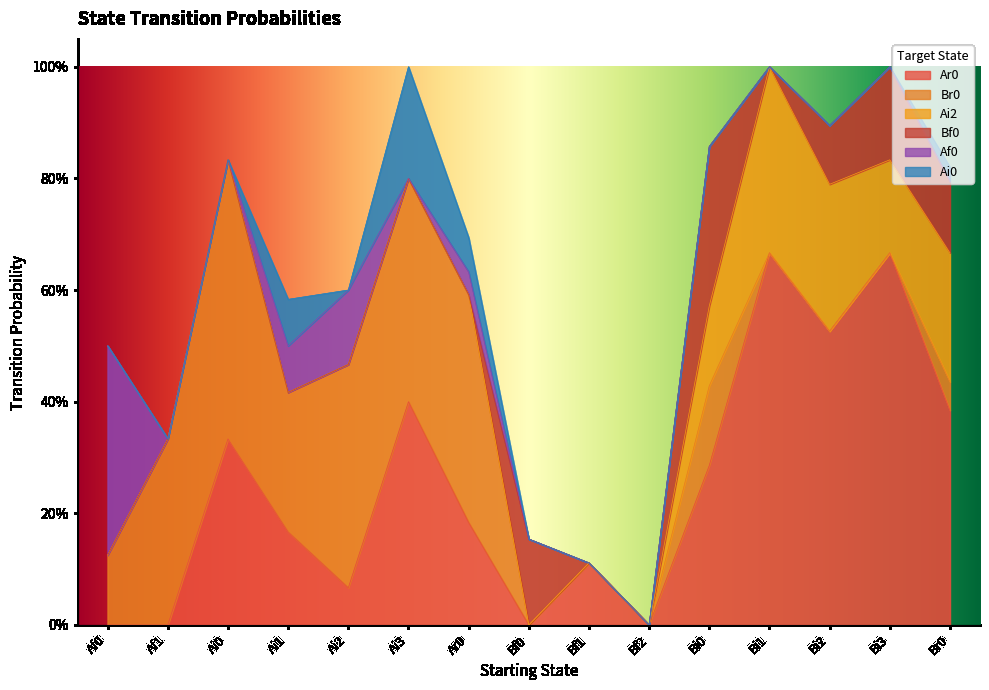

What is the difference between the highest and lowest values at Bi3?

0.7